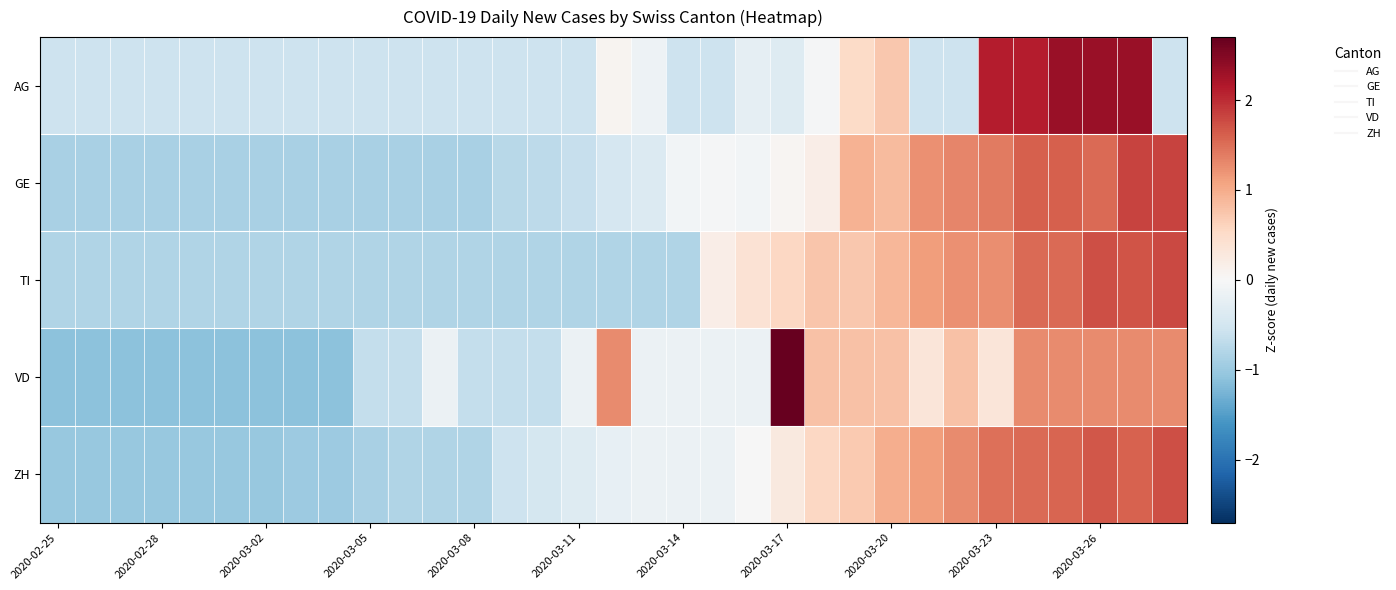

Reading left to right, transcribe all the data shown in this chart.

AG: -0.6	-0.6	-0.6	-0.6	-0.6	-0.6	-0.6	-0.6	-0.6	-0.6	-0.6	-0.6	-0.6	-0.6	-0.6	-0.6	0.1	-0.1	-0.6	-0.6	-0.2	-0.3	-0.0	0.5	0.7	-0.6	-0.6	2.1	2.1	2.3	2.3	2.3	-0.6
GE: -0.9	-0.9	-0.9	-0.9	-0.9	-0.9	-0.9	-0.9	-0.9	-0.9	-0.9	-0.9	-0.9	-0.7	-0.7	-0.6	-0.5	-0.4	-0.1	-0.0	-0.1	0.1	0.2	0.9	0.9	1.2	1.3	1.4	1.6	1.6	1.5	1.8	1.8
TI: -0.8	-0.8	-0.8	-0.8	-0.8	-0.8	-0.8	-0.8	-0.8	-0.8	-0.8	-0.8	-0.8	-0.8	-0.8	-0.8	-0.8	-0.8	-0.8	0.2	0.4	0.6	0.8	0.7	0.9	1.1	1.2	1.3	1.5	1.5	1.7	1.7	1.8
VD: -1.1	-1.1	-1.1	-1.1	-1.1	-1.1	-1.1	-1.1	-1.1	-0.6	-0.6	-0.2	-0.6	-0.6	-0.6	-0.2	1.3	-0.2	-0.2	-0.2	-0.2	2.7	0.8	0.8	0.8	0.3	0.8	0.3	1.3	1.3	1.3	1.3	1.3
ZH: -1.0	-1.0	-1.0	-1.0	-1.0	-1.0	-1.0	-1.0	-1.0	-0.9	-0.8	-0.8	-0.8	-0.6	-0.5	-0.3	-0.2	-0.2	-0.2	-0.2	-0.0	0.3	0.6	0.7	1.0	1.1	1.3	1.5	1.5	1.6	1.7	1.6	1.7